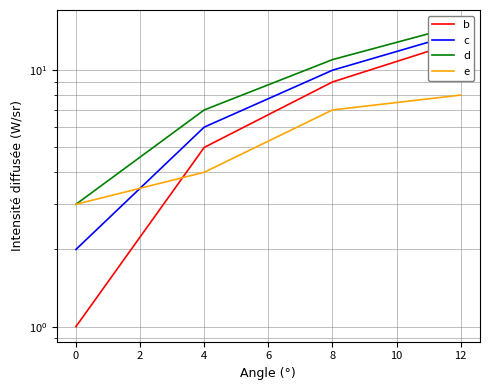

Rank the series by their maximum value, from lowest to highest.

e, b, c, d